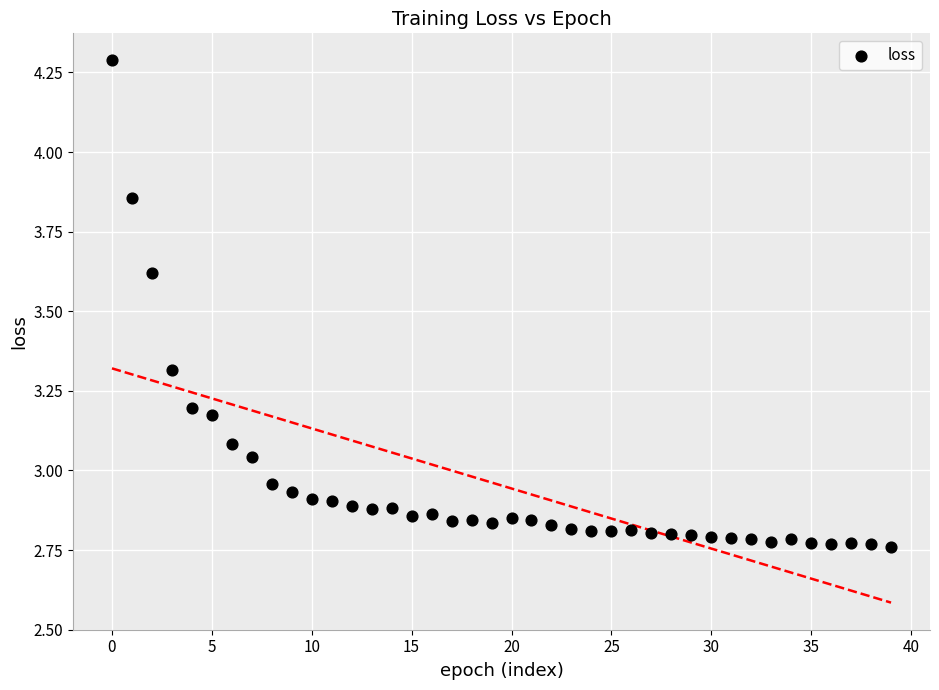

What is the range of Y values (max minus min)?

1.5